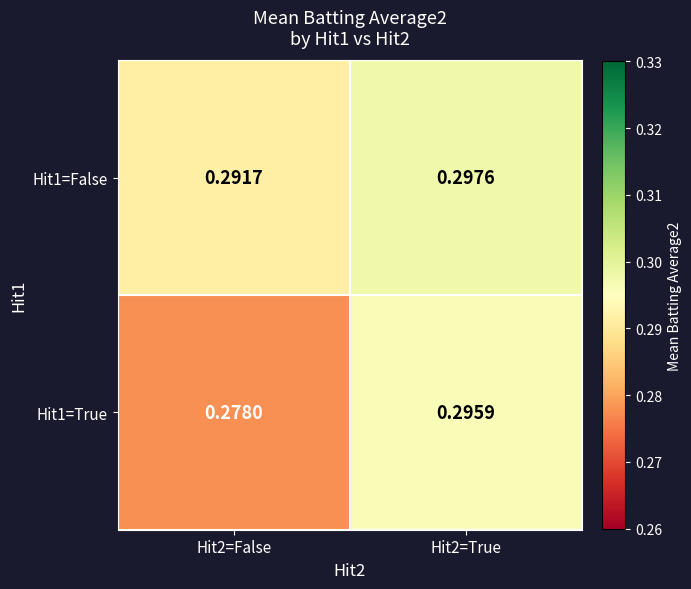

Is the value of Hit1=True at Hit2=True greater than the value of Hit1=False at Hit2=False?

Yes